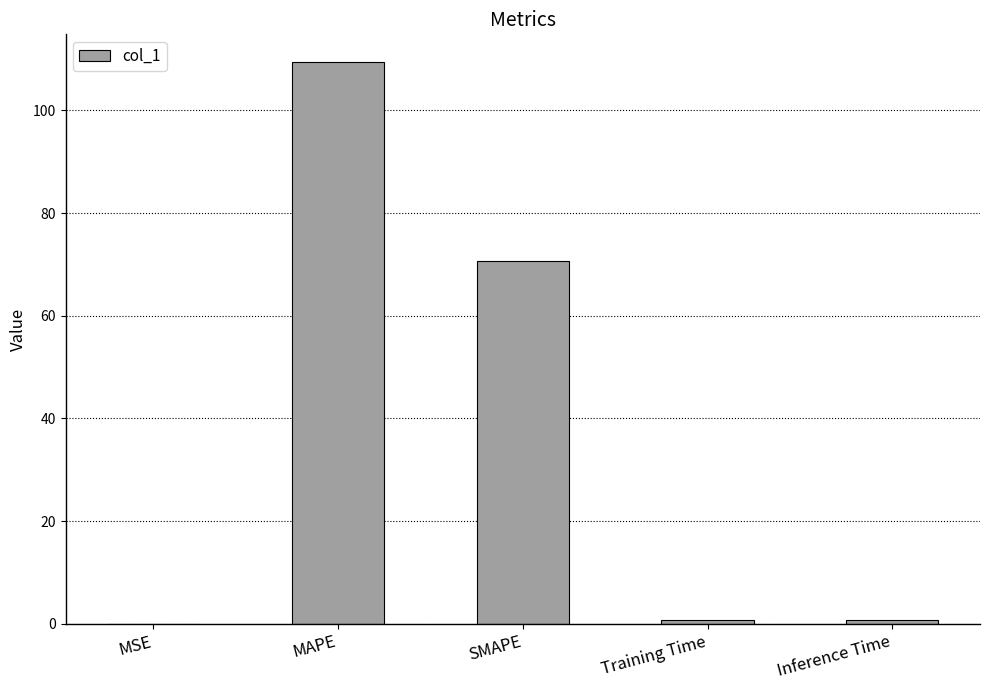

Which has a higher value, Training Time or MAPE?

MAPE